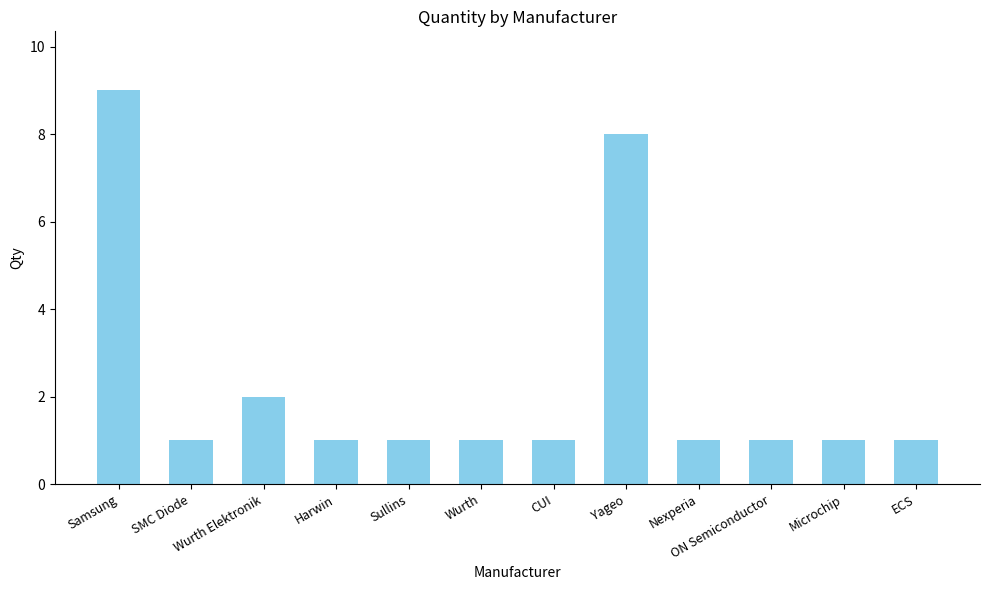

How many bars are there in total?

12